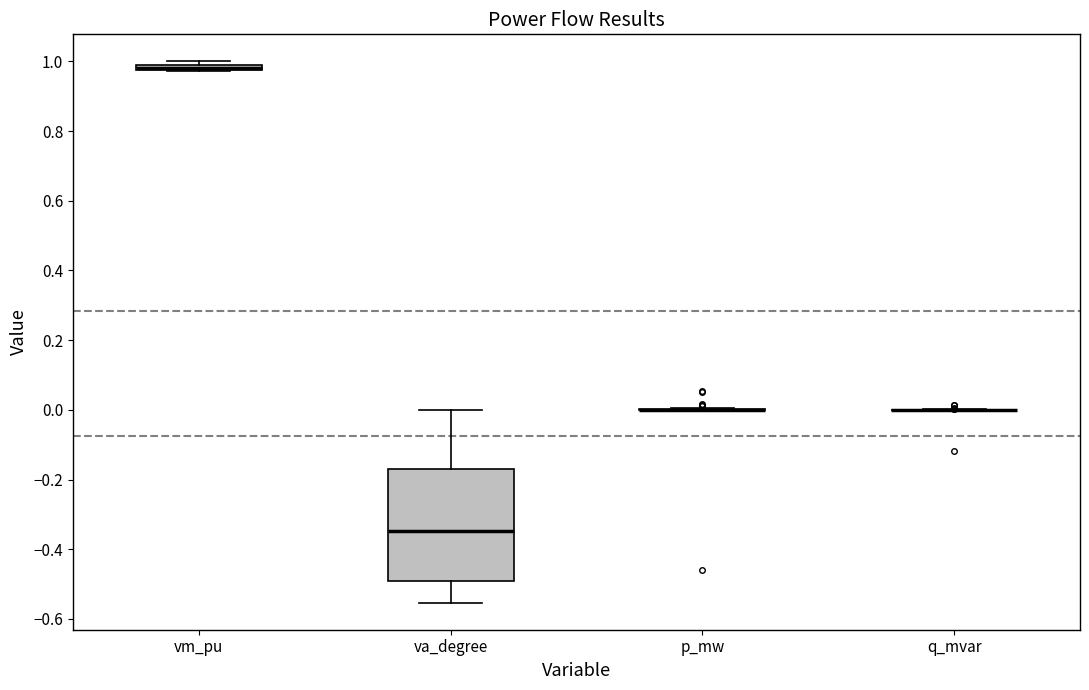

Which box is the tallest, from its lower edge to its upper edge?

va_degree